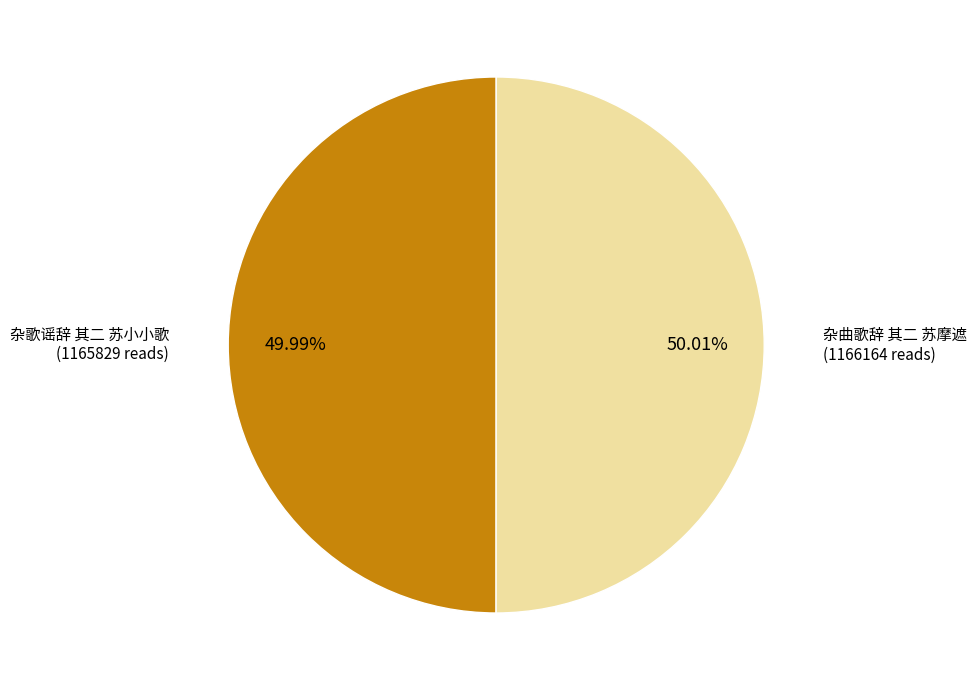

Is there a majority slice in this chart?

Yes